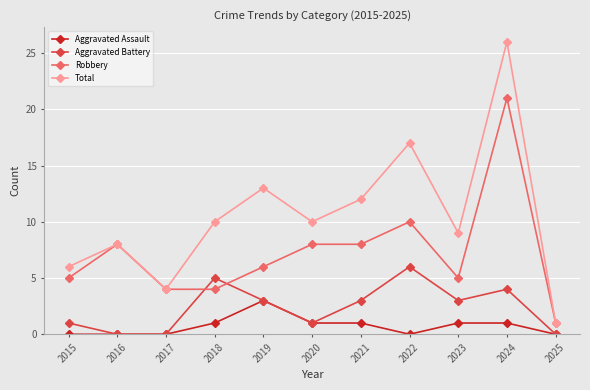

True or false: Robbery and Aggravated Assault cross at least once.

False